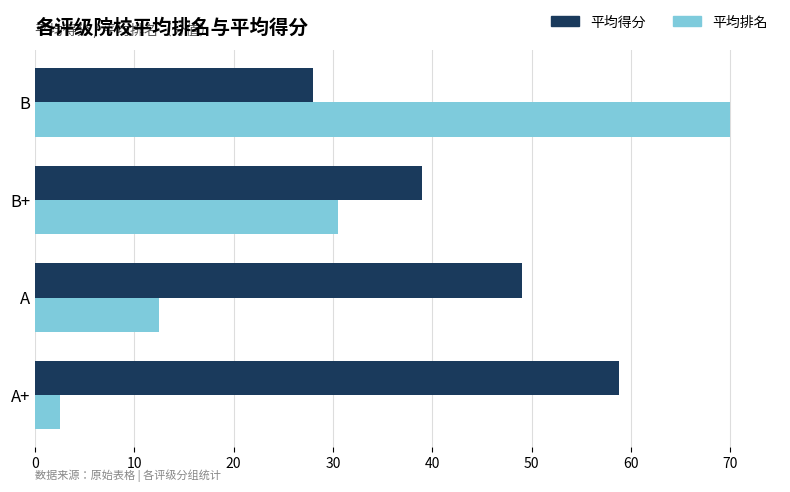

Rank the series by their maximum value, from lowest to highest.

平均得分, 平均排名